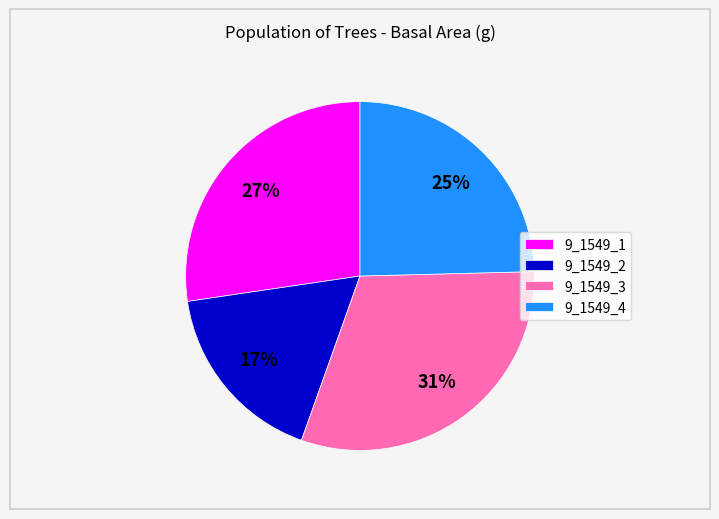

True or false: 9_1549_4 accounts for 12% of the total.

False